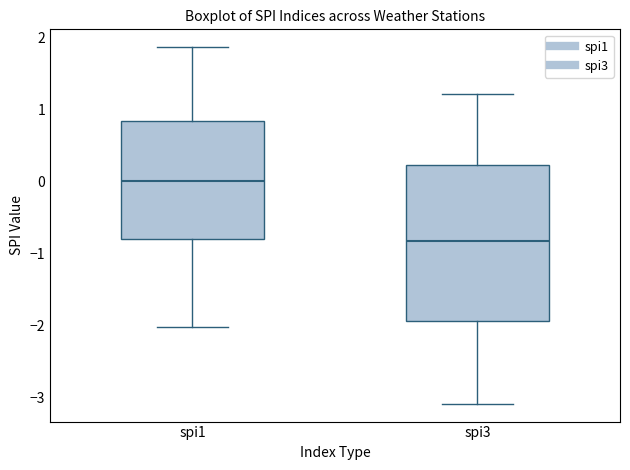

Reading left to right, read every box against the y-axis: the position of its median line, the range the box covers, and the ends of its whiskers. The values are not printed on the chart, so give them approximately, as read against the axis.

spi1: median 0.0, box -0.8 to 0.8, whiskers -2.0 to 1.9
spi3: median -0.8, box -1.9 to 0.2, whiskers -3.1 to 1.2